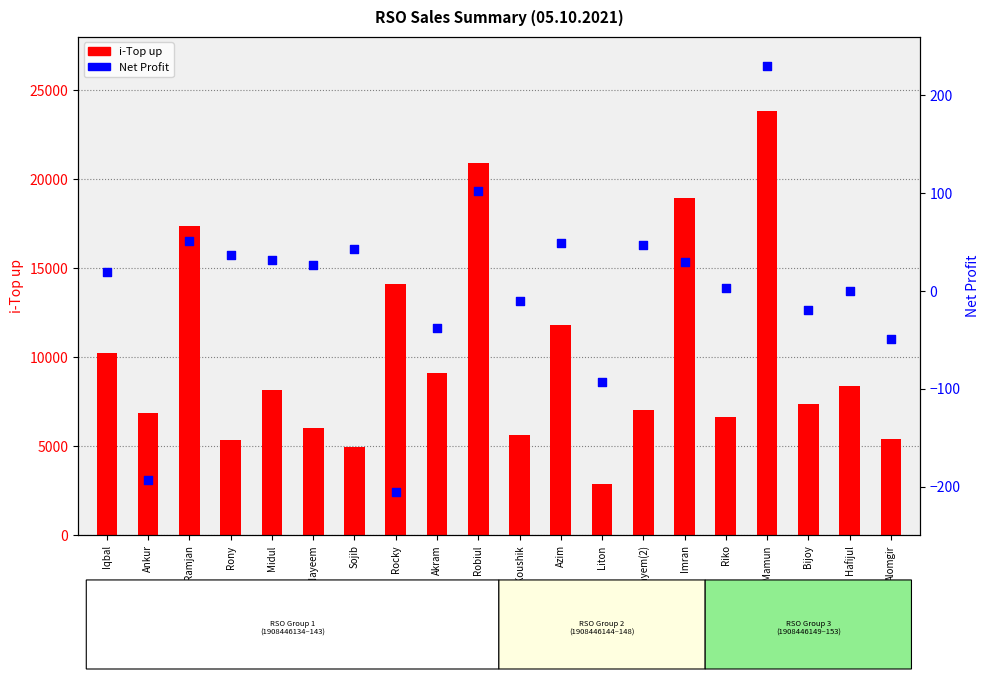

Which series has the largest Y range (max minus min)?

i-Top up